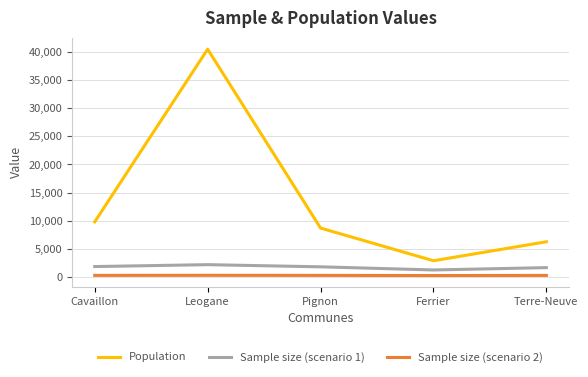

Which series has the widest spread of values?

Population